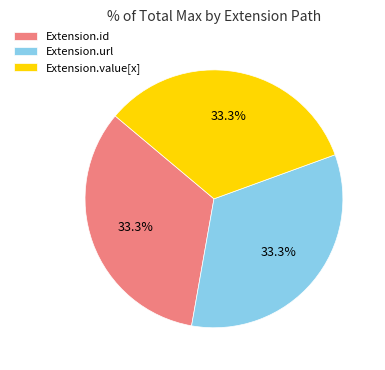

How many slices are in this pie chart?

3